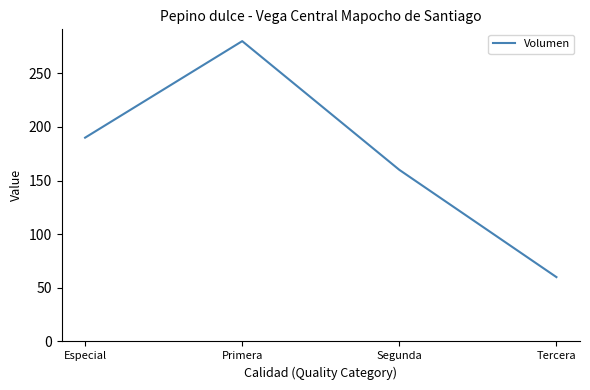

Which label corresponds to the smallest value in the chart?

Tercera